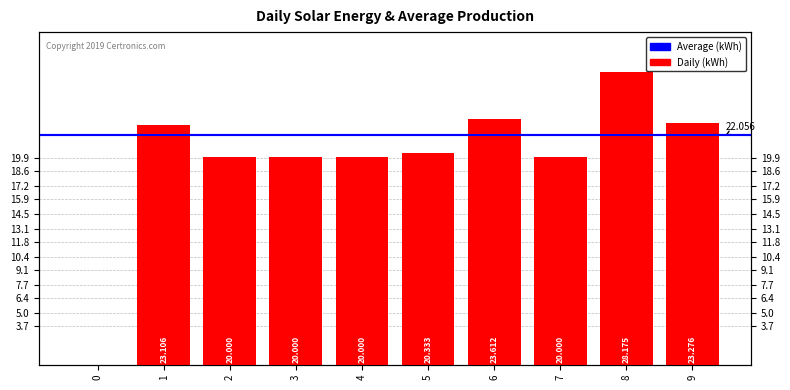

Reading left to right, list all the values displayed in this chart.

0.0	23.1	20.0	20.0	20.0	20.3	23.6	20.0	28.2	23.3